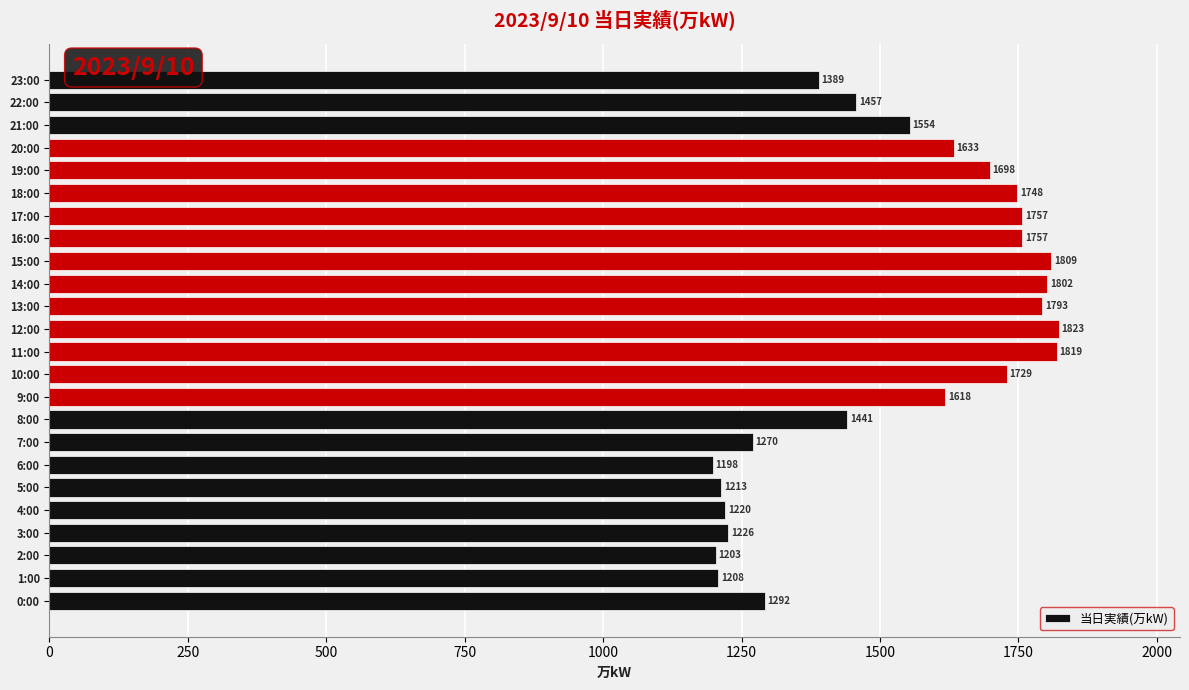

What is the difference between the maximum and minimum values?

625